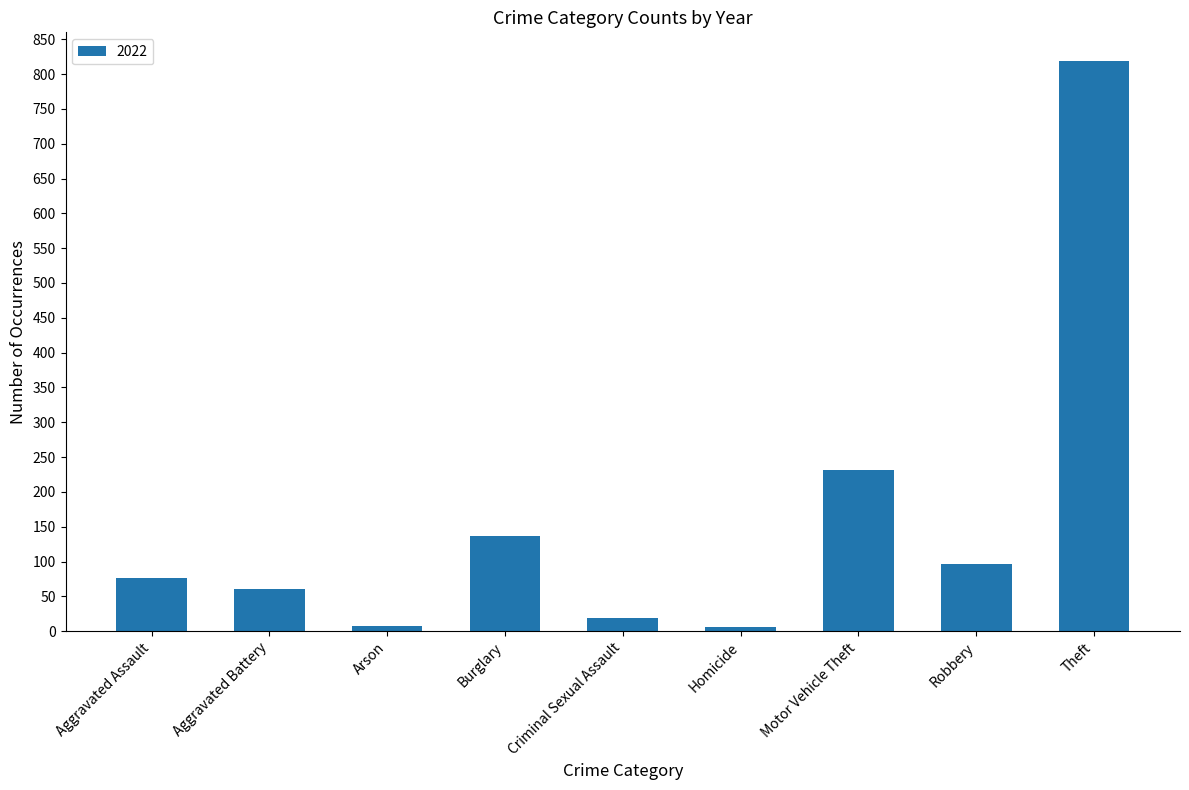

Which has a higher value, Aggravated Assault or Homicide?

Aggravated Assault